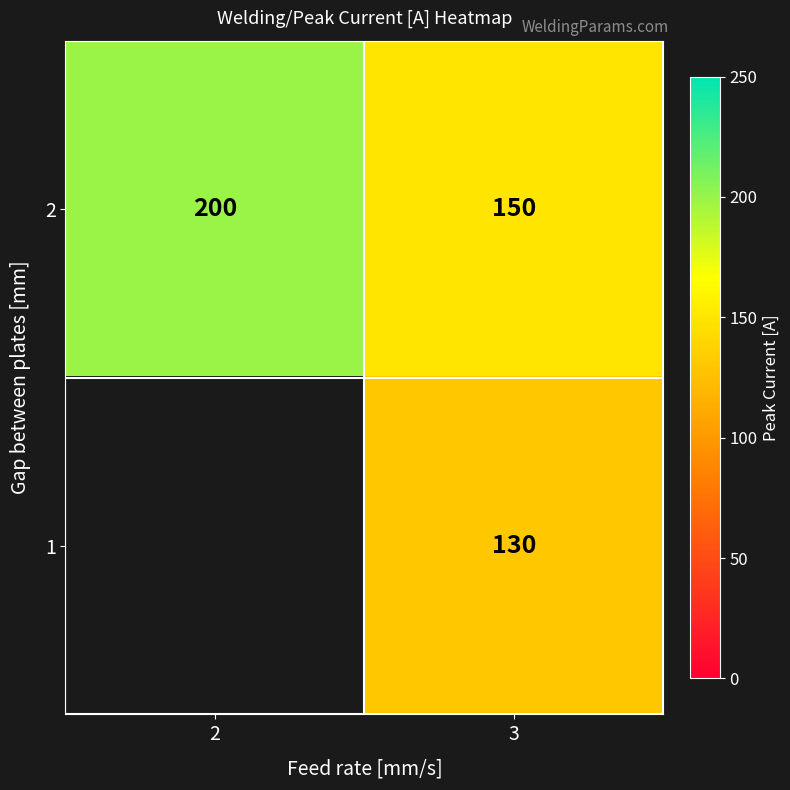

At how many categories does at least one series exceed 149?

2